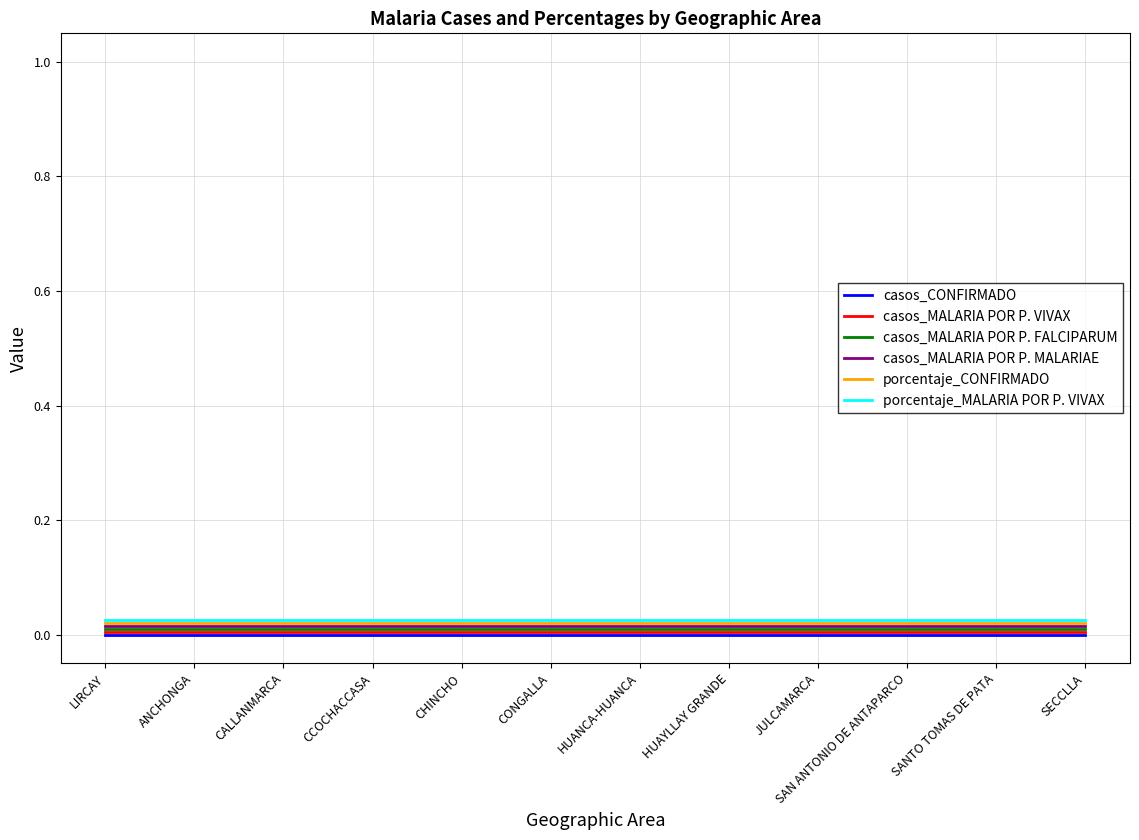

True or false: casos_MALARIA POR P. MALARIAE has a value of 0.0 at CONGALLA.

True